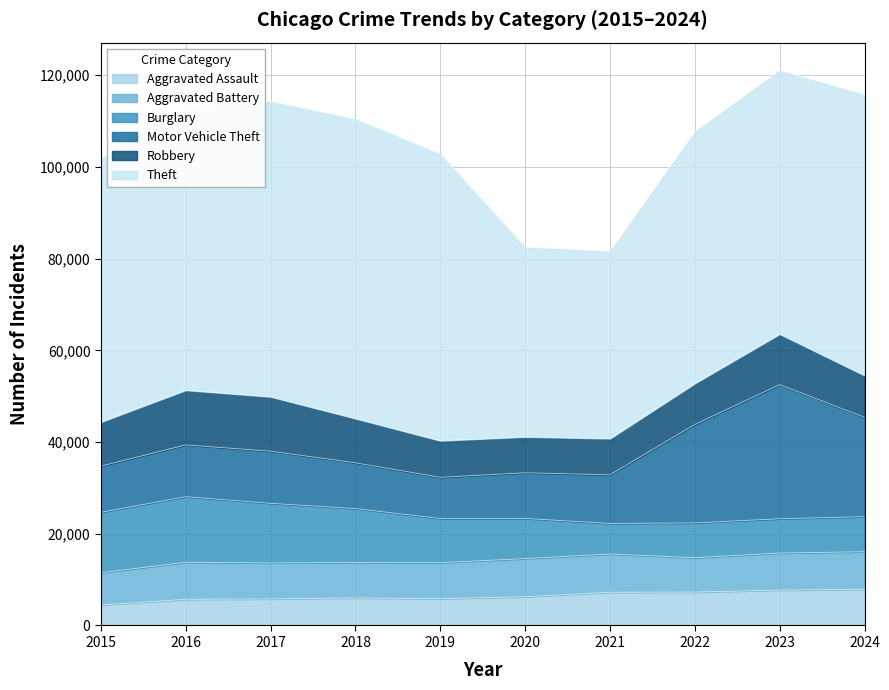

Reading left to right, what are all the values shown in this chart?

Aggravated Assault: 4480	5713	5793	6002	5841	6265	7242	7281	7712	7901
Aggravated Battery: 7018	8085	7845	7734	7858	8320	8346	7494	8079	8179
Burglary: 13184	14289	13001	11747	9638	8758	6662	7594	7483	7650
Motor Vehicle Theft: 10068	11285	11380	9985	8978	9959	10605	21470	29254	21688
Robbery: 9638	11960	11881	9681	7995	7855	7920	8965	11053	9124
Theft: 57352	61623	64386	65289	62498	41347	40819	54896	57480	61205